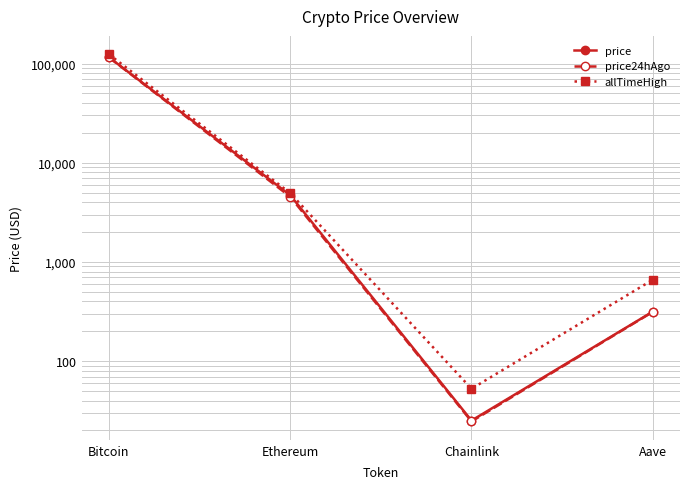

The allTimeHigh series shows 661.7 at Aave. True or false?

True